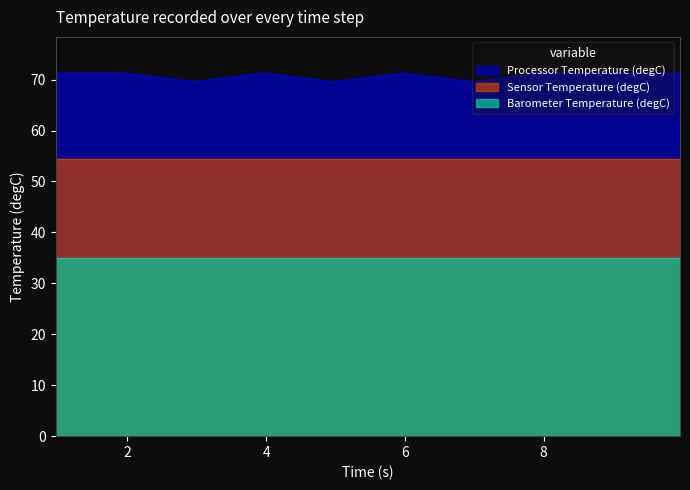

The value of Sensor Temperature (degC) at 2.96265833 is 54.5. True or false?

True